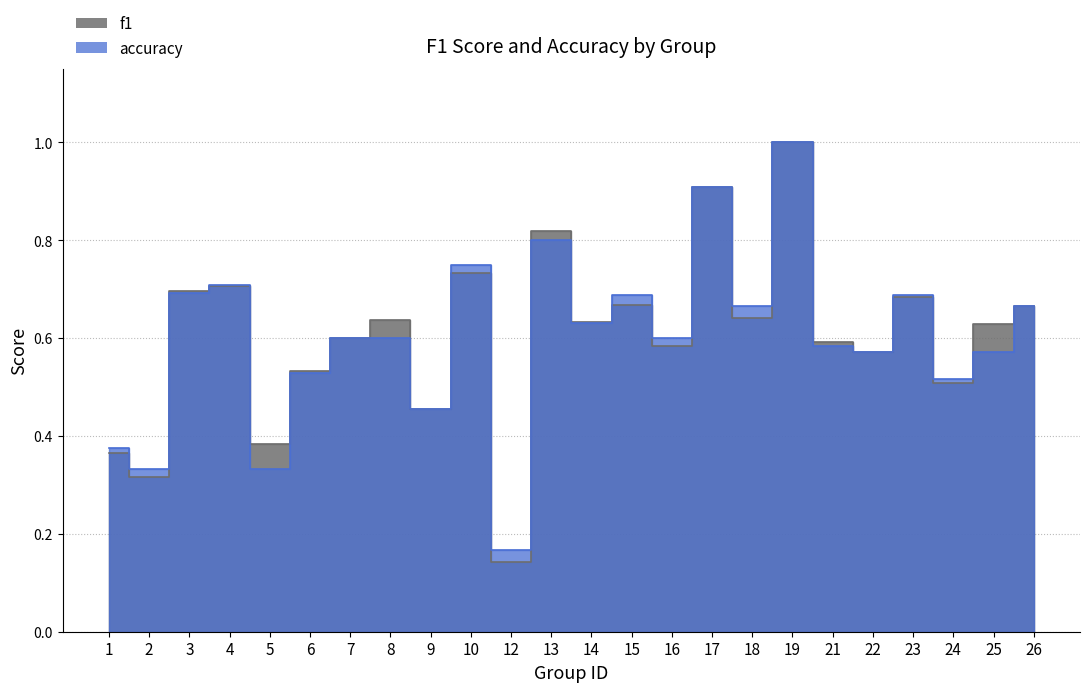

The f1 series shows 1.0 at 22. True or false?

False